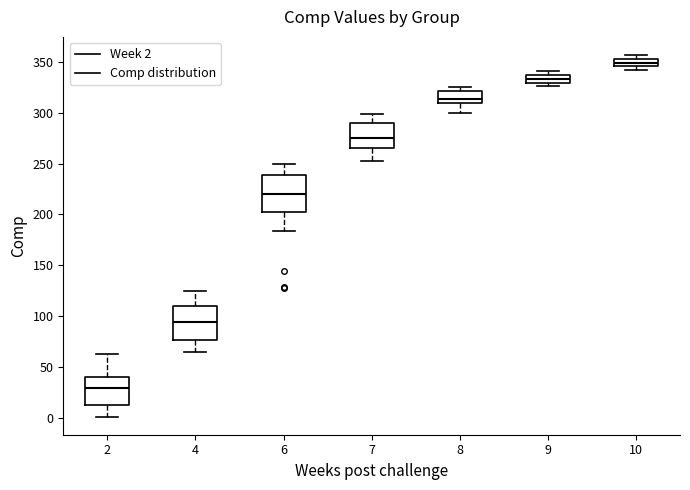

Which box's median line is the lowest?

2